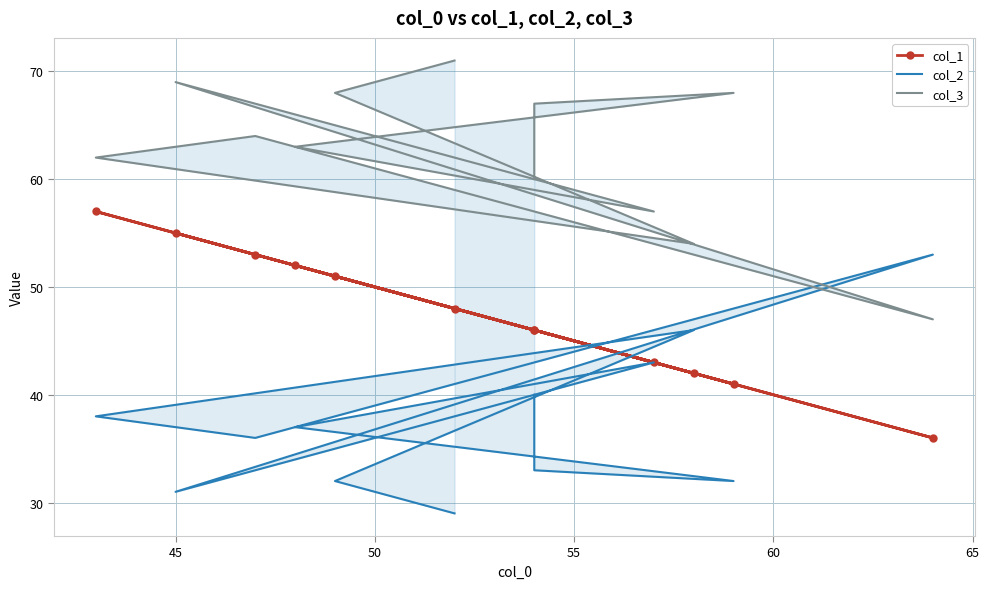

What is the minimum value for col_1?

36